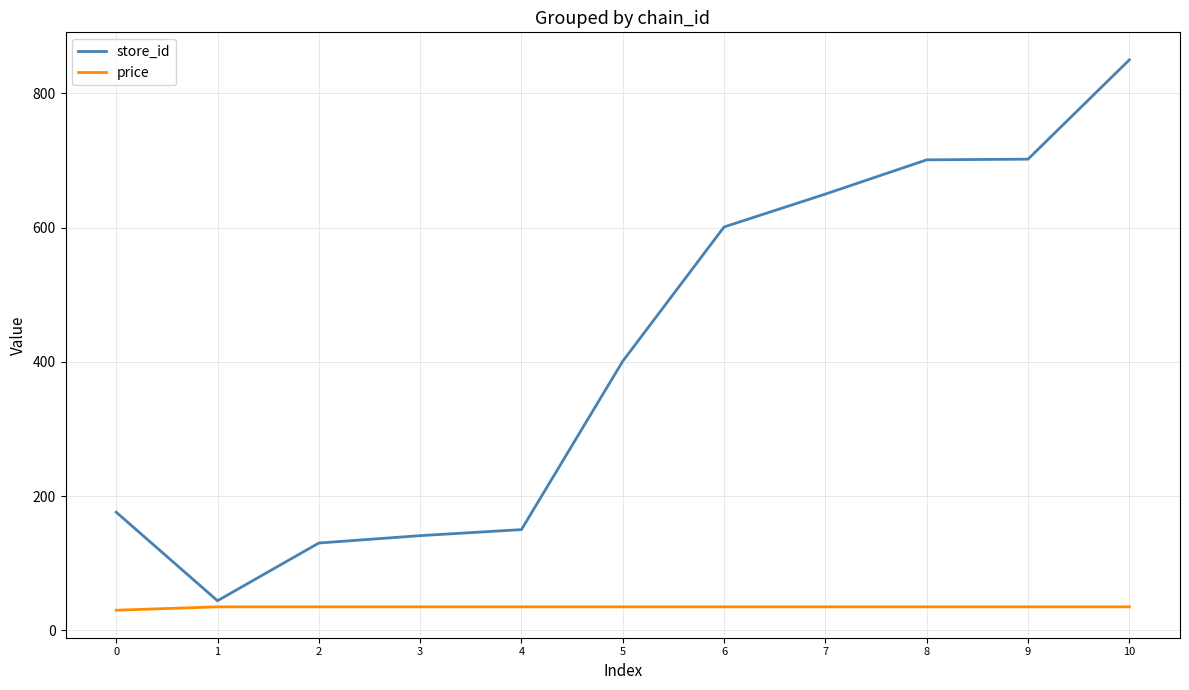

What is the difference between the store_id values at 8 and 3?

560.0